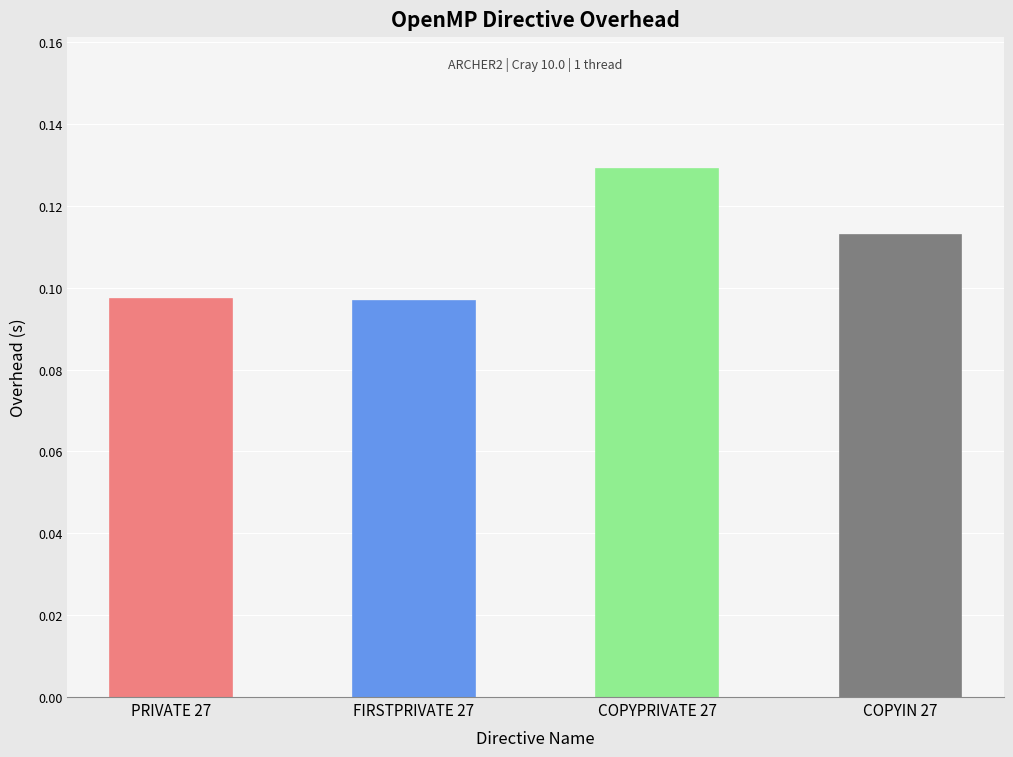

Which category has the highest value across all series?

COPYPRIVATE 27